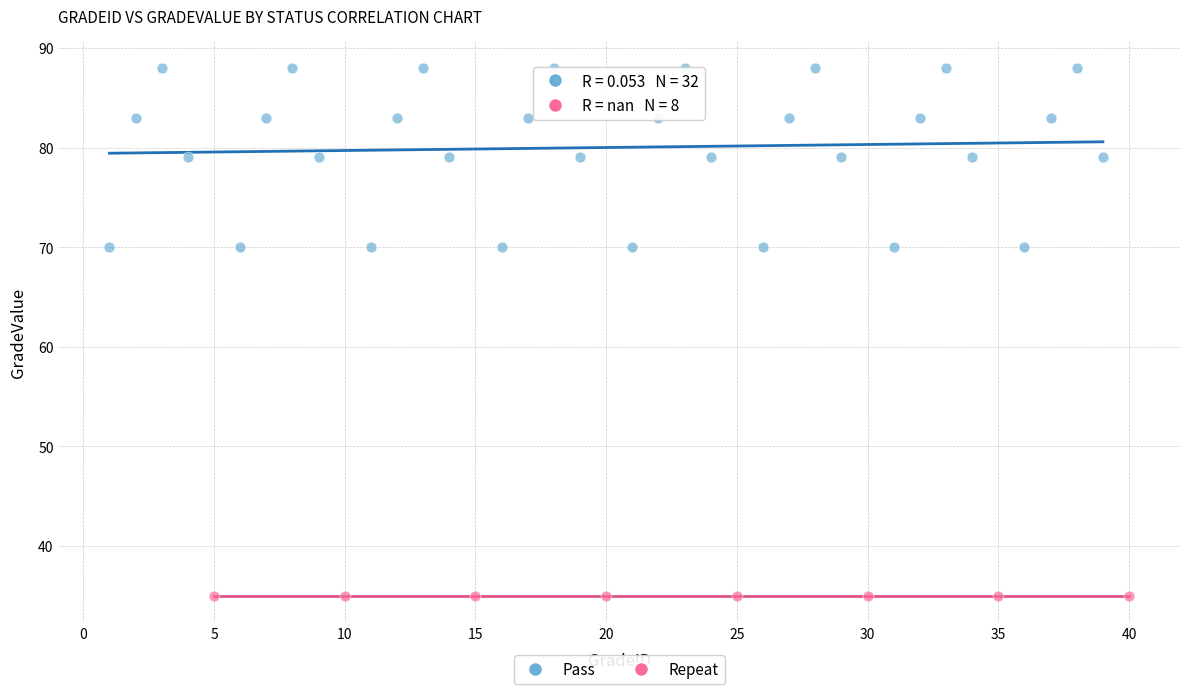

Which series reaches the maximum Y coordinate?

Pass